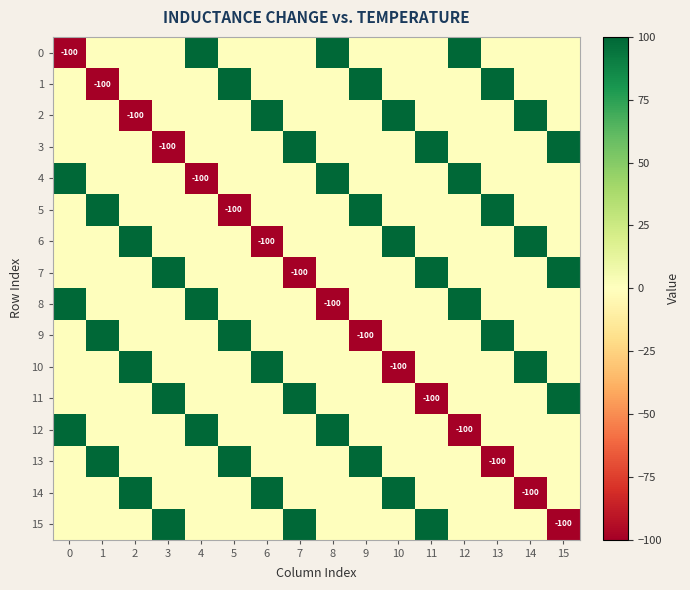

Is it true that 3 equals -110 at 14?

False